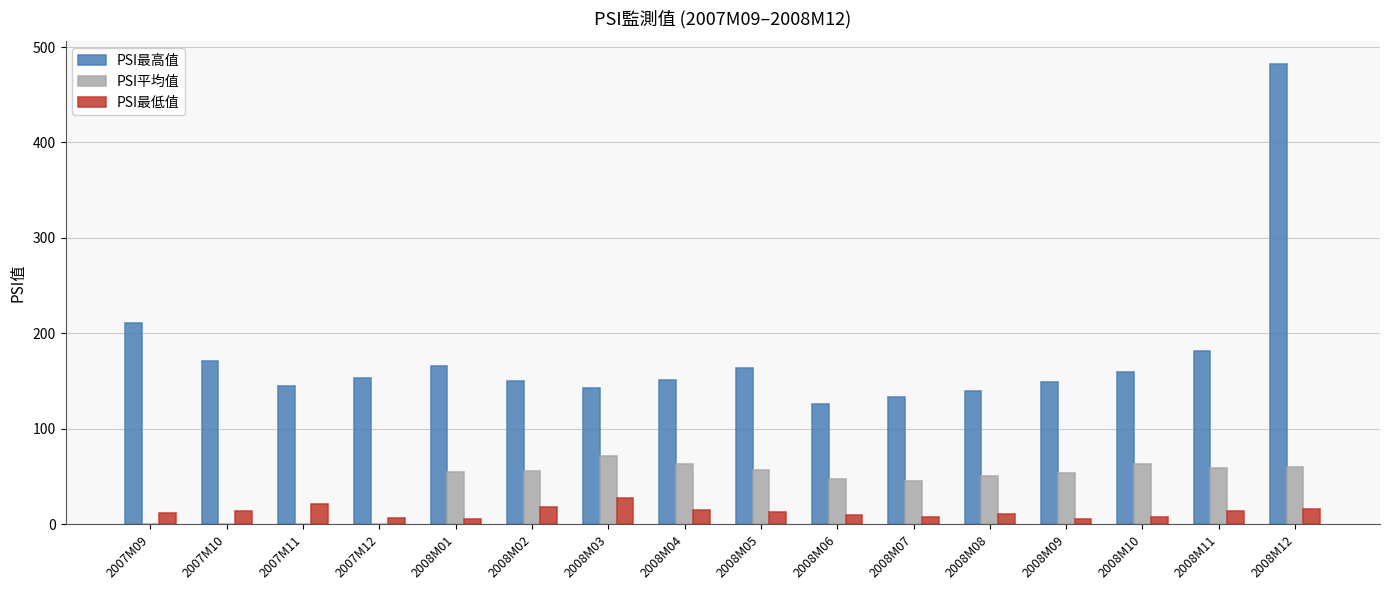

What is the sum of all PSI最高值 values?

2826